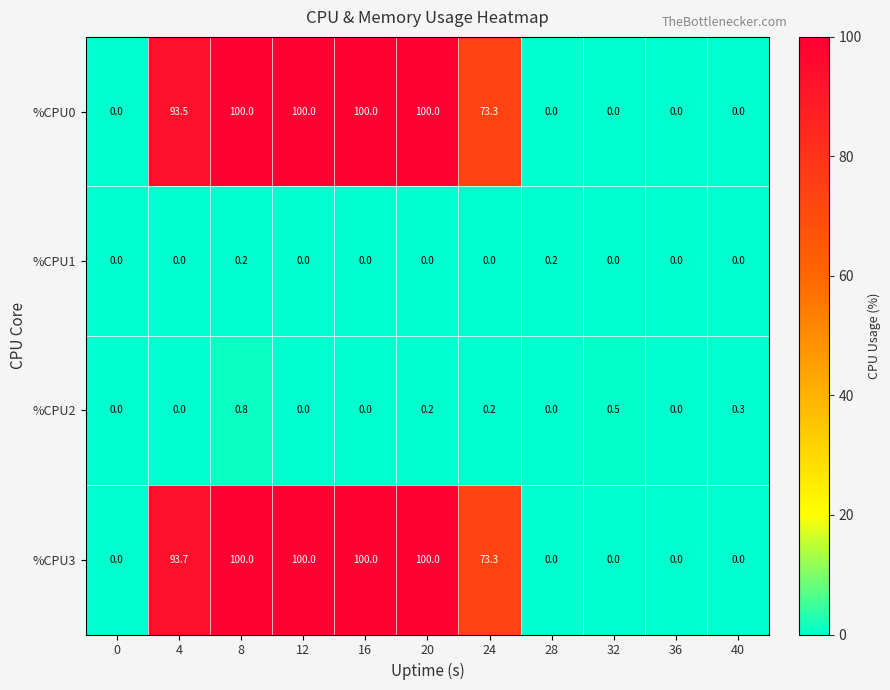

Between 8 and 12, which series saw the biggest shift?

%CPU2